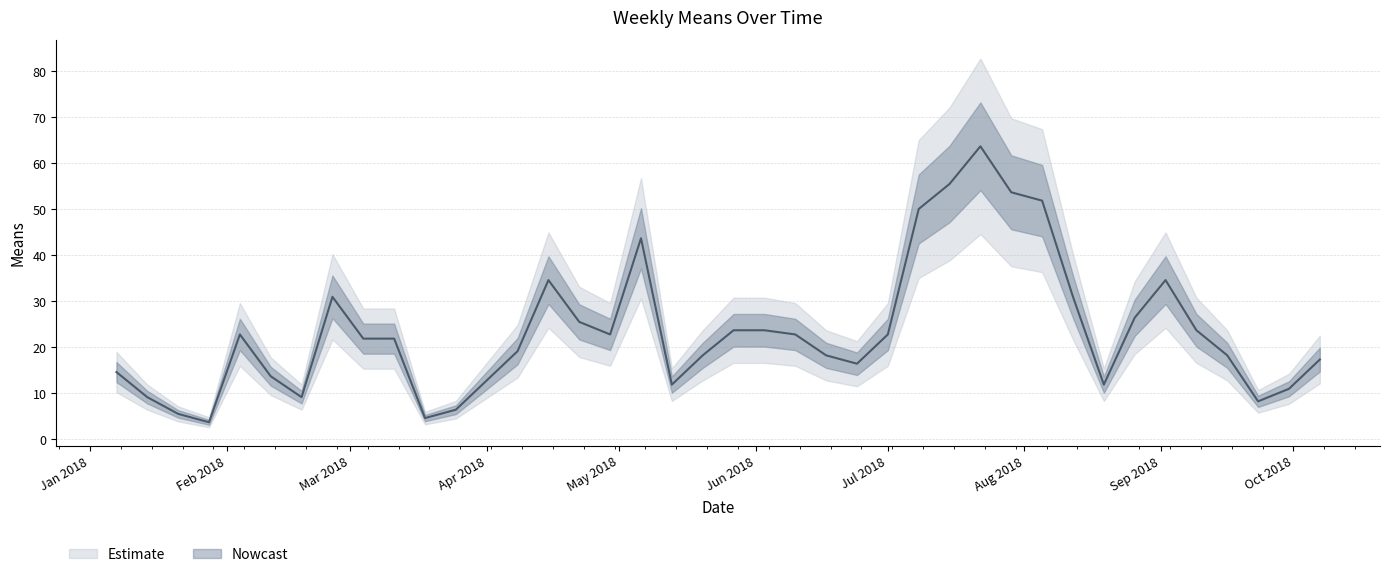

Is it true that the value at 2018-02-04 is 22.8?

True